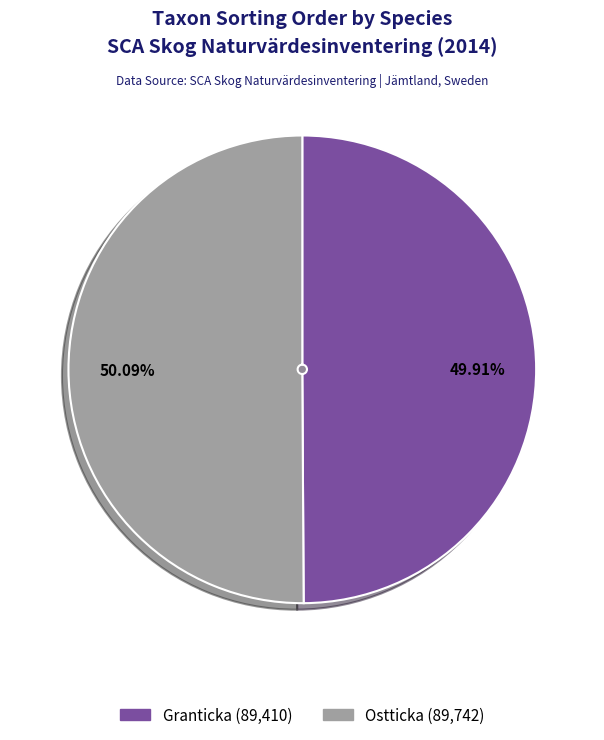

Does any single category account for the majority?

Yes